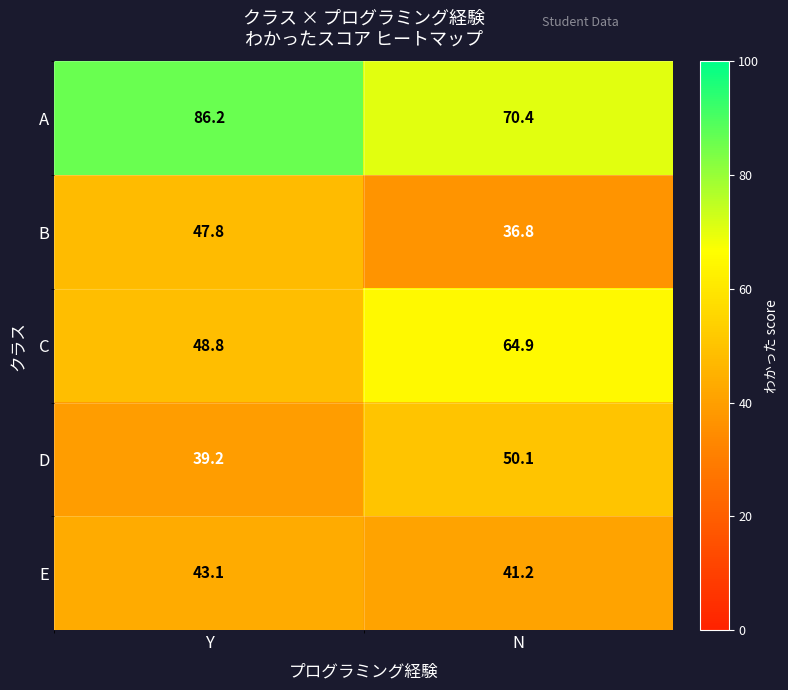

Reading left to right, what are all the values shown in this chart?

A: 86.2	70.4
B: 47.8	36.8
C: 48.8	64.9
D: 39.2	50.1
E: 43.1	41.2